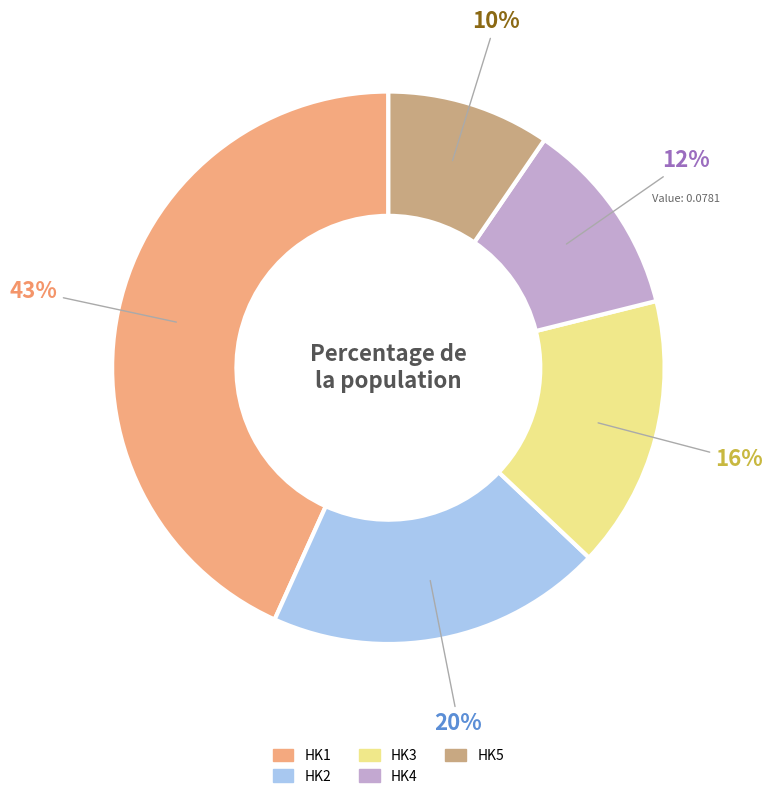

Is the sum of HK2 and HK5 greater than half?

No